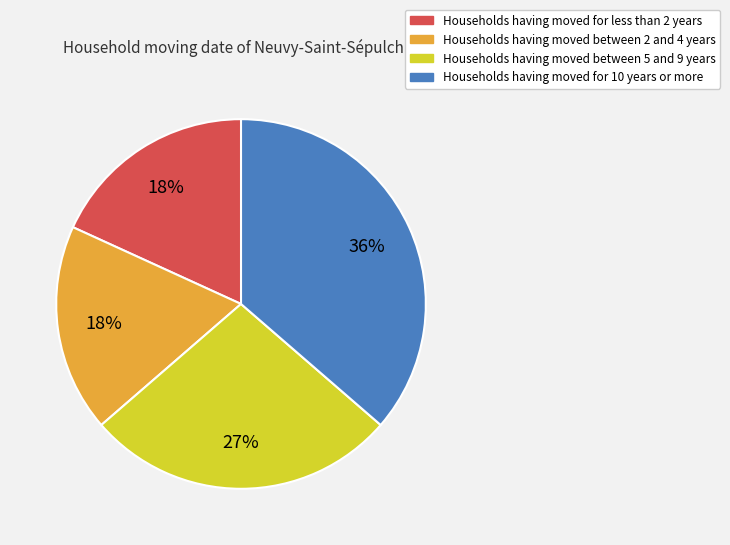

To the nearest percent, what is the difference between the largest and smallest slice percentages?

18%